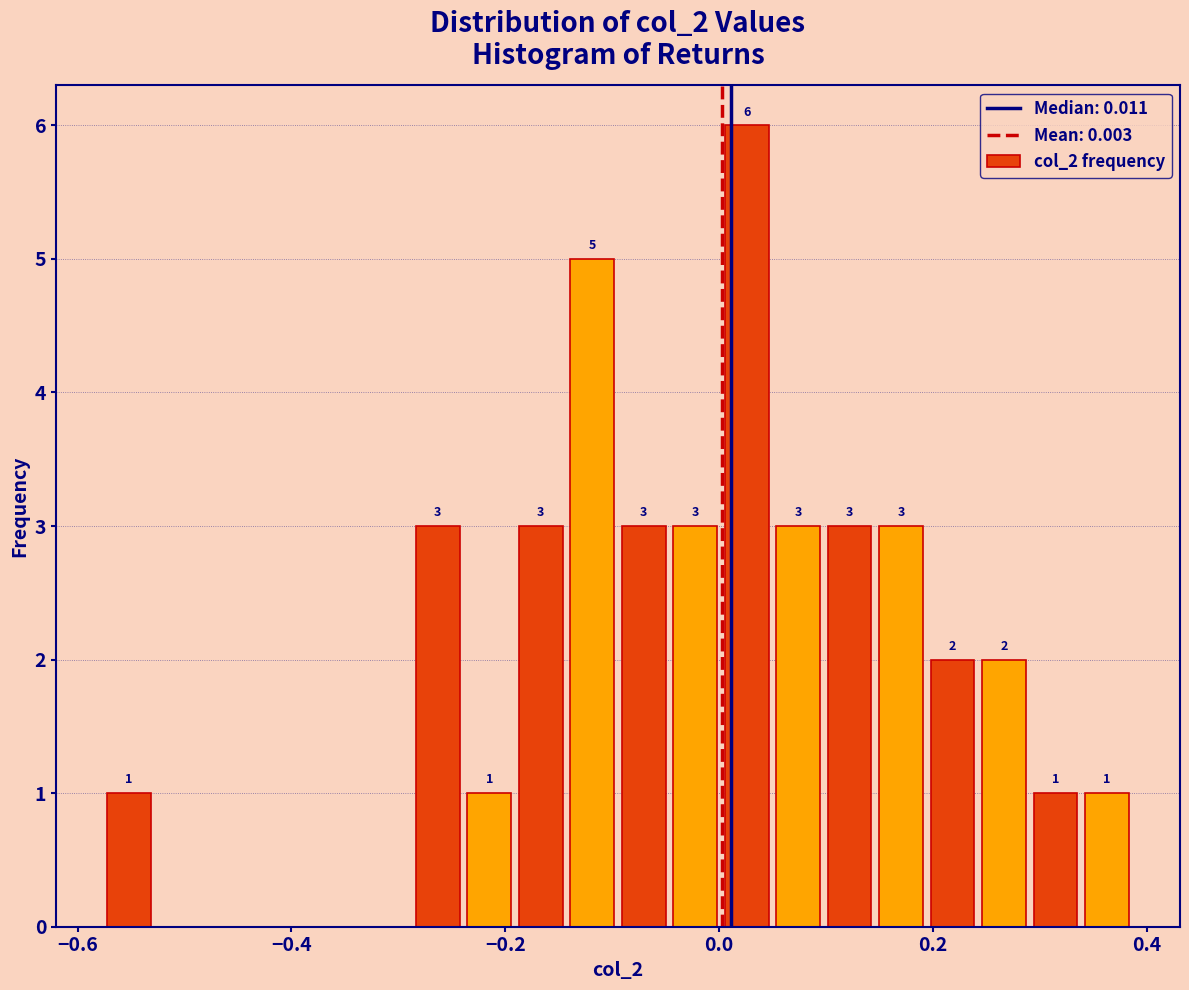

Around what value on the x-axis is the tallest bar? Give the approximate position of its centre, as read against the axis.

0.02